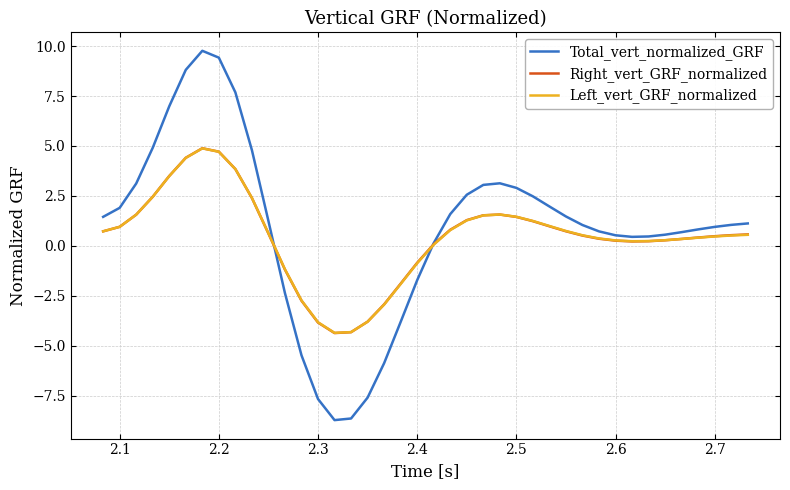

Which series has the largest range (max minus min)?

Total_vert_normalized_GRF